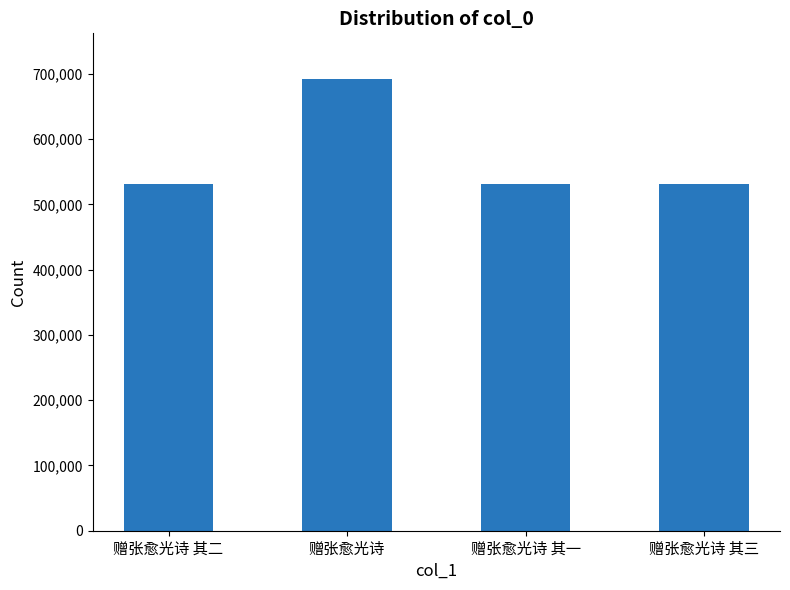

What is the ratio of the value at 赠张愈光诗 其一 to the value at 赠张愈光诗 其二?

1.0